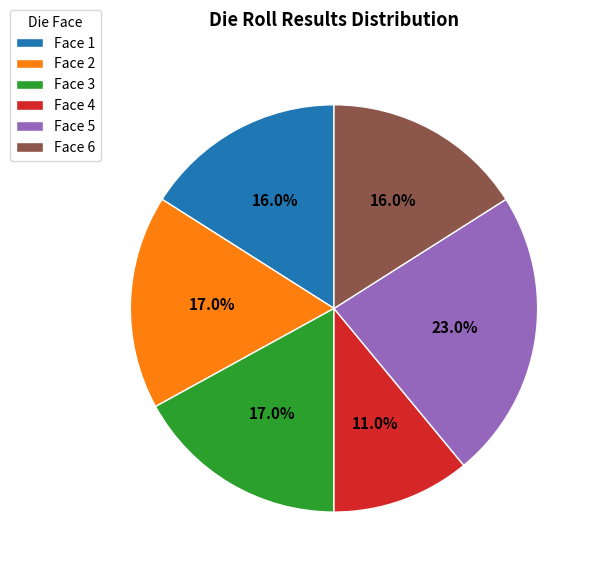

How many slices are in this pie chart?

6